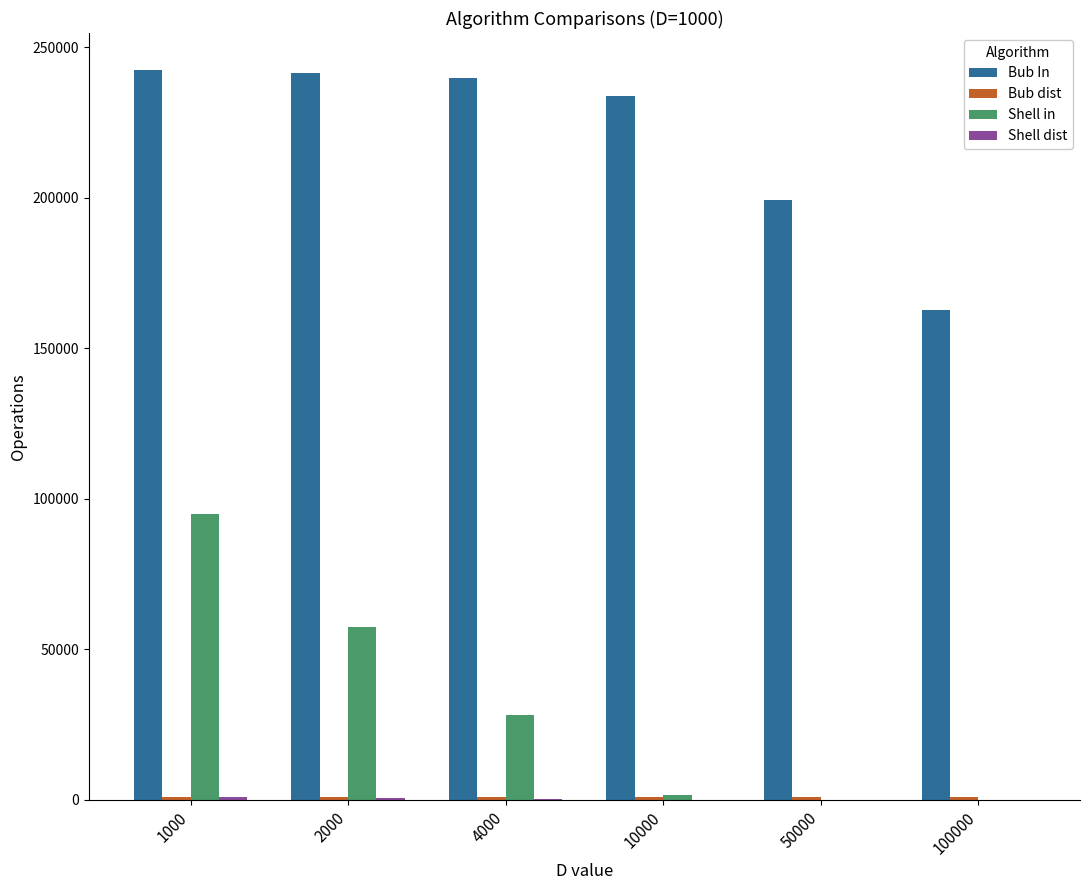

Is the value of Bub In at 50000 greater than the value of Shell in at 50000?

Yes